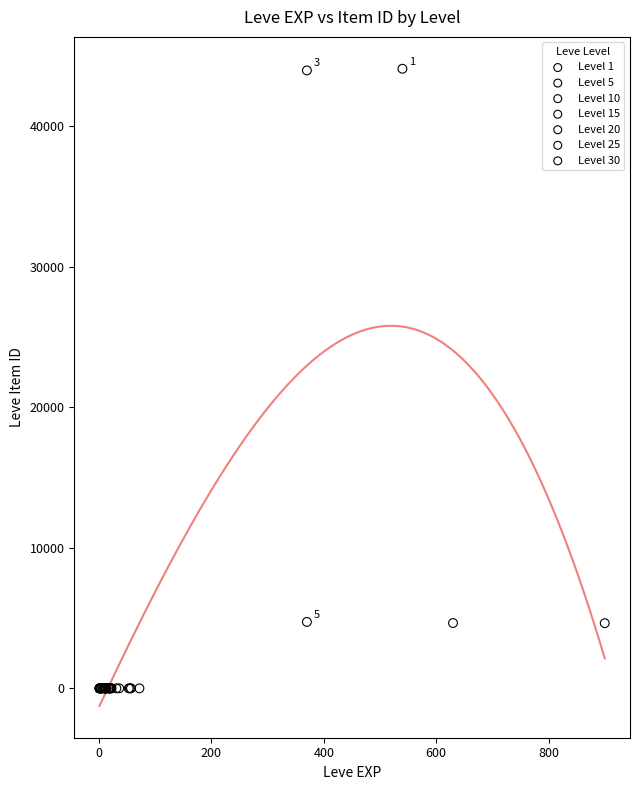

Which series contains the highest Y value?

Level 1